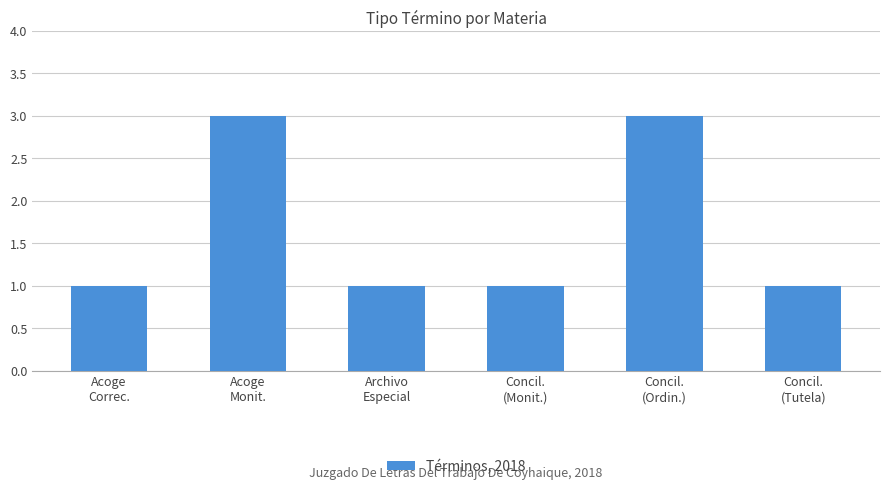

What is the ratio of the value at Acoge
Correc. to the value at Concil.
(Tutela)?

1.0